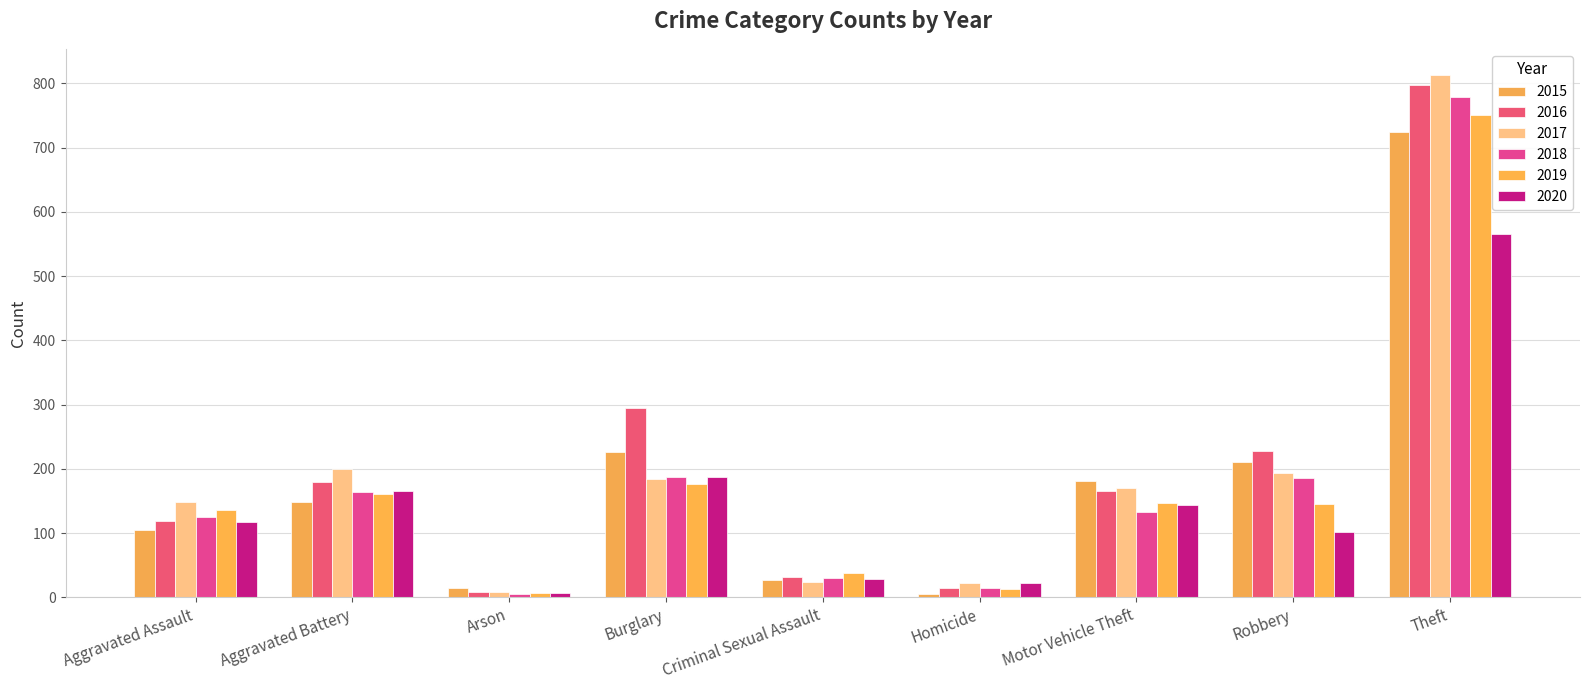

Reading right to left, transcribe all the data shown in this chart.

2015: 724	211	181	6	27	226	14	148	105
2016: 798	228	165	15	32	294	8	179	119
2017: 813	194	170	22	24	184	9	200	149
2018: 778	186	133	14	30	188	5	164	125
2019: 750	146	147	13	38	177	7	161	136
2020: 566	102	144	22	29	187	7	166	117